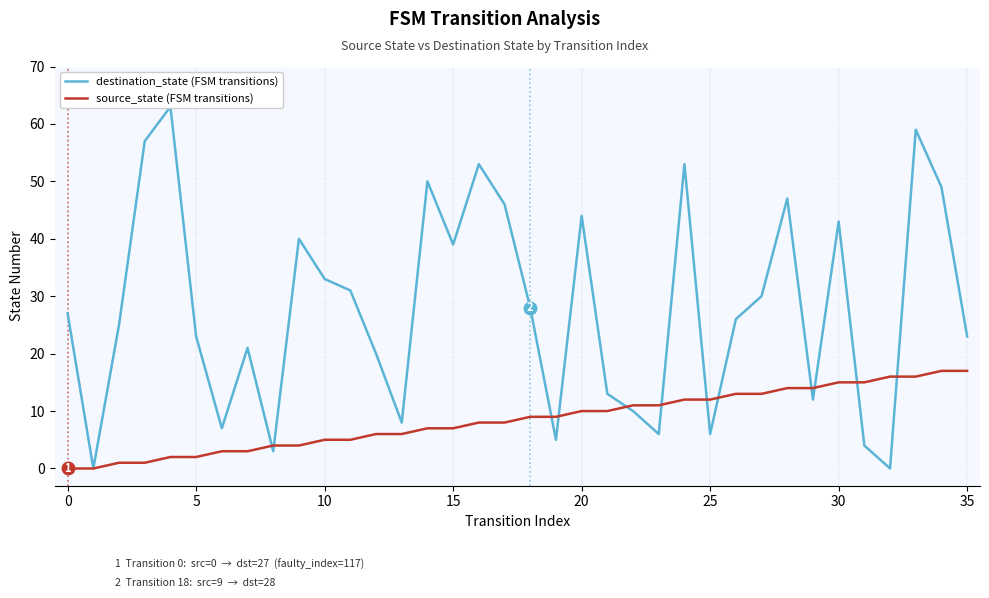

How many values in the source_state (FSM transitions) series are below 9?

18